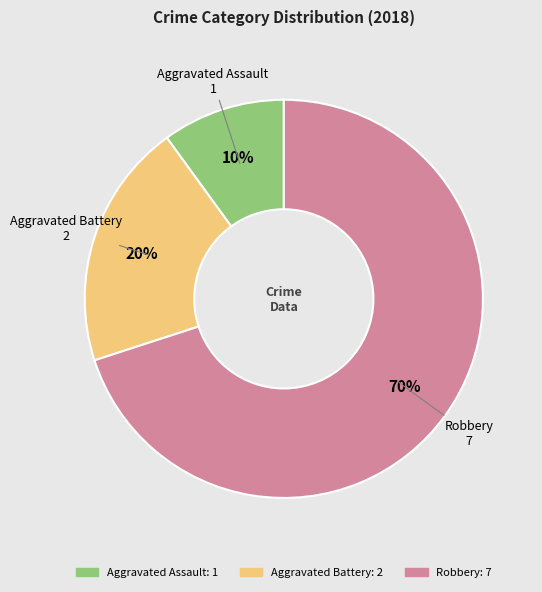

To the nearest percent, what portion does Aggravated Battery represent?

20%